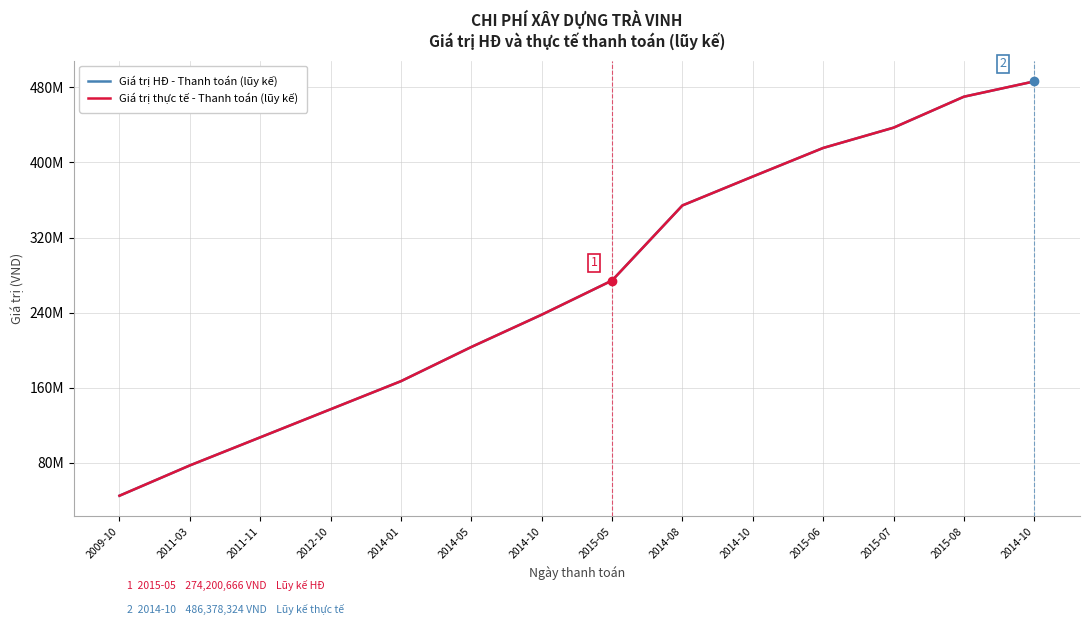

Does the chart display data point markers on the line(s)?

No